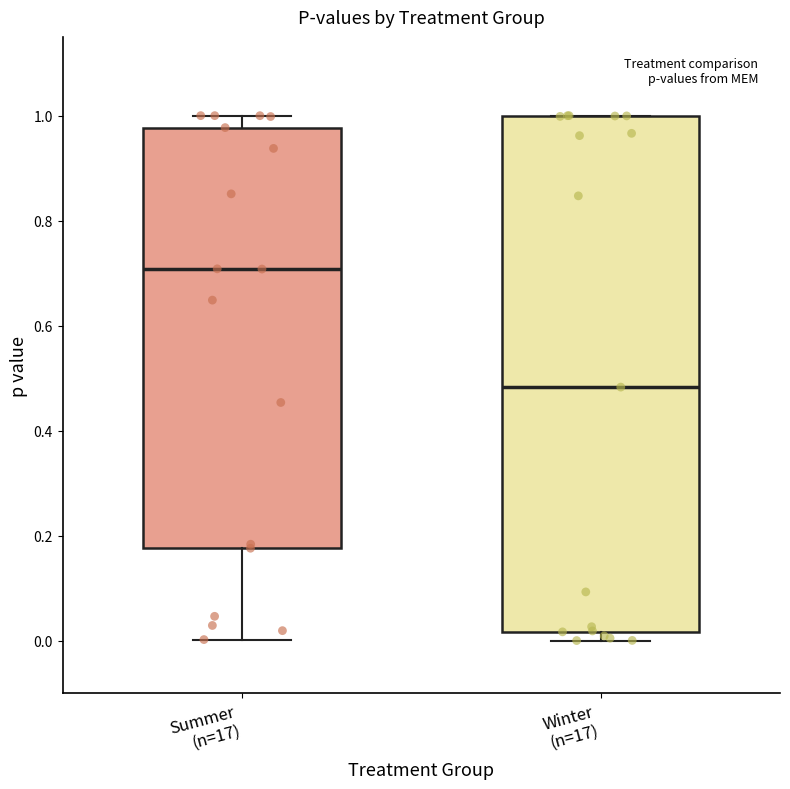

Which box is the tallest, from its lower edge to its upper edge?

Winter (n=17)